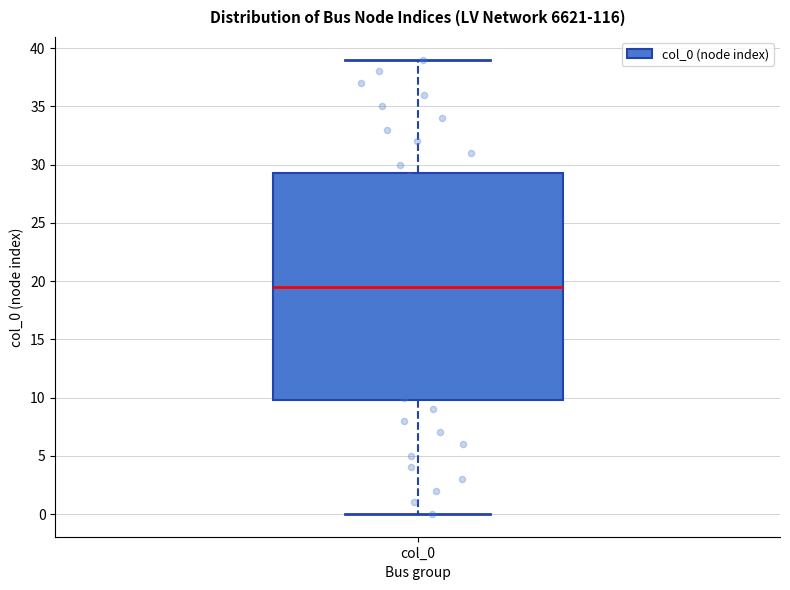

Where is the lower edge of the box for col_0 on the y-axis? The values are not printed on the chart, so give them approximately, as read against the axis.

10.0